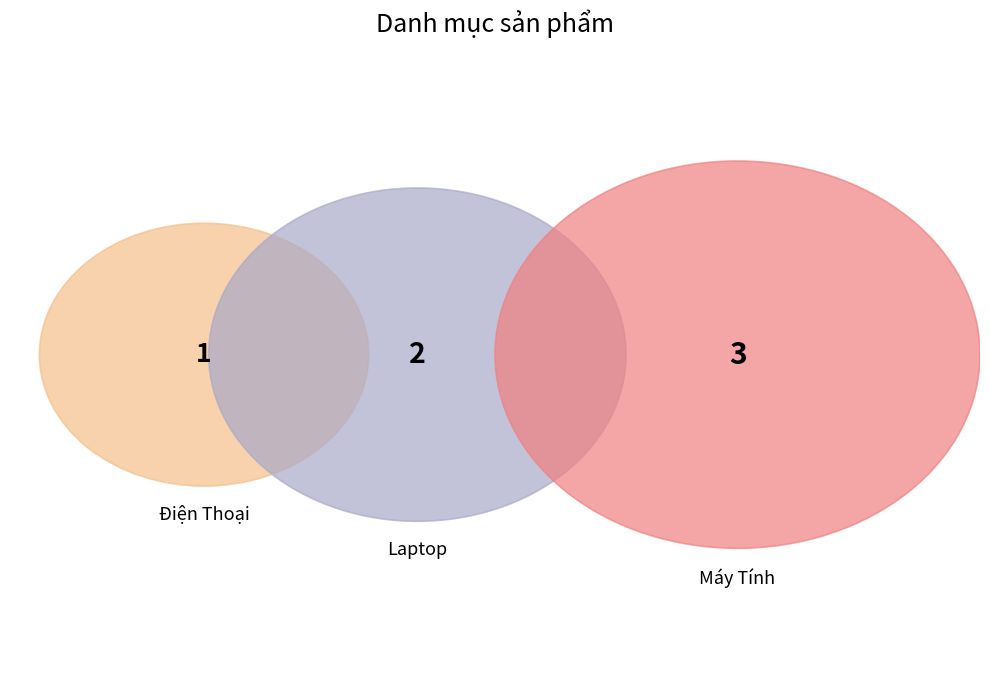

Combined, do Laptop and Máy Tính account for over 50%?

Yes